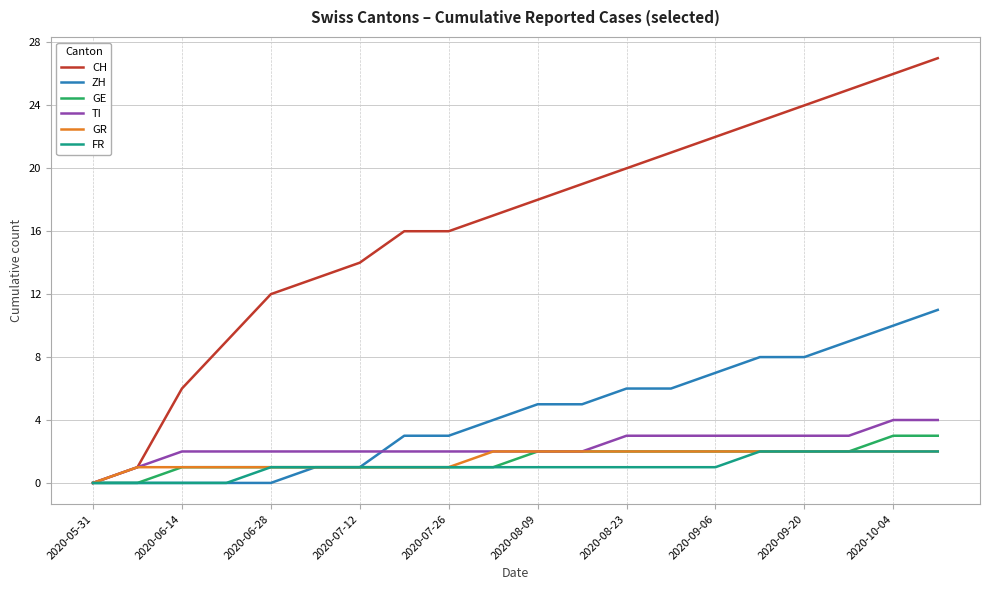

Reading left to right, transcribe all the data shown in this chart.

CH: 0	1	6	9	12	13	14	16	16	17	18	19	20	21	22	23	24	25	26	27
ZH: 0	0	0	0	0	1	1	3	3	4	5	5	6	6	7	8	8	9	10	11
GE: 0	0	1	1	1	1	1	1	1	1	2	2	2	2	2	2	2	2	3	3
TI: 0	1	2	2	2	2	2	2	2	2	2	2	3	3	3	3	3	3	4	4
GR: 0	1	1	1	1	1	1	1	1	2	2	2	2	2	2	2	2	2	2	2
FR: 0	0	0	0	1	1	1	1	1	1	1	1	1	1	1	2	2	2	2	2